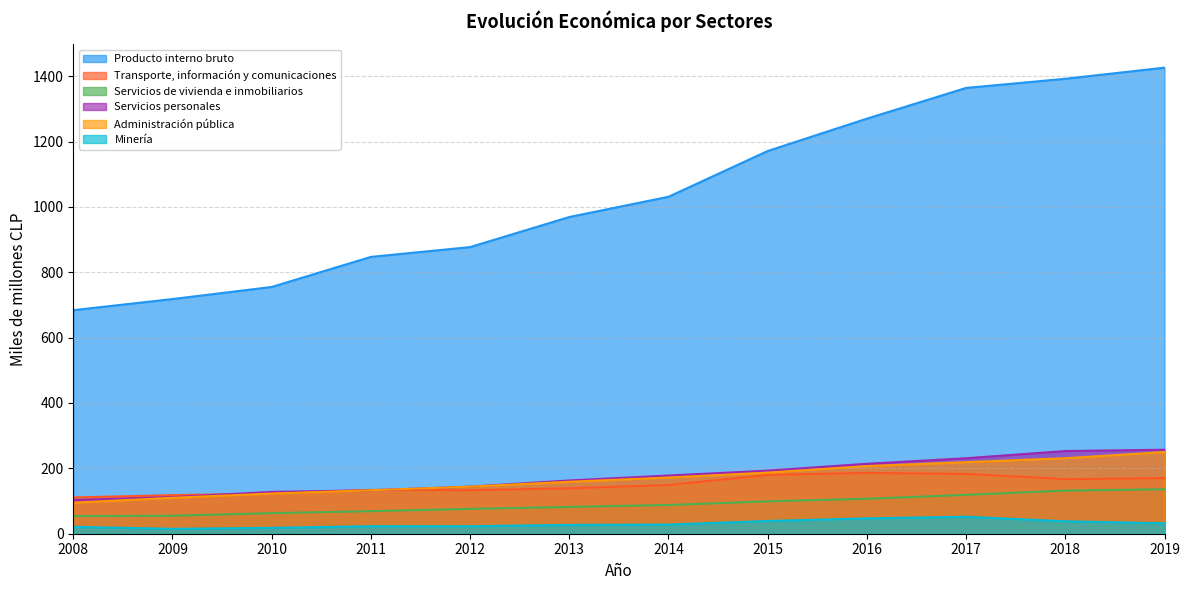

Reading left to right, extract all data points from this chart.

Producto interno bruto: 684	718	755	847	877	969	1031	1171	1270	1364	1392	1426
Transporte, información y comunicaciones: 111	118	123	134	133	139	149	180	186	183	167	170
Servicios de vivienda e inmobiliarios: 54	55	63	69	76	82	88	99	107	119	132	136
Servicios personales: 103	112	128	133	144	163	178	193	214	231	253	257
Administración pública: 95	110	123	133	144	159	172	187	207	219	231	250
Minería: 21	15	18	23	23	27	28	39	47	52	38	32